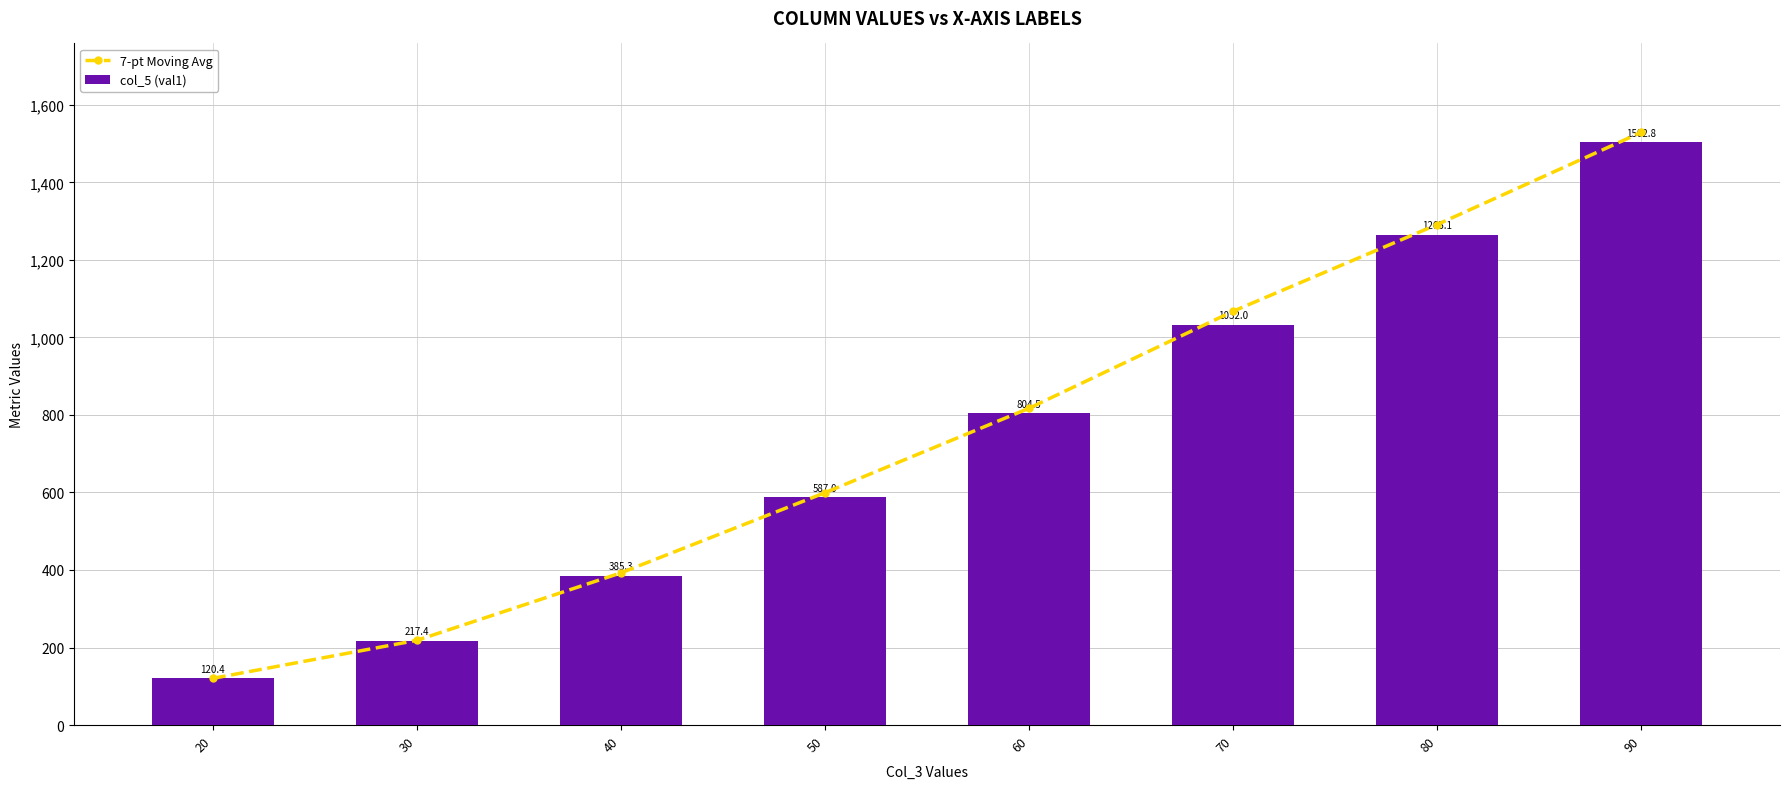

Count the number of categories in the chart.

8